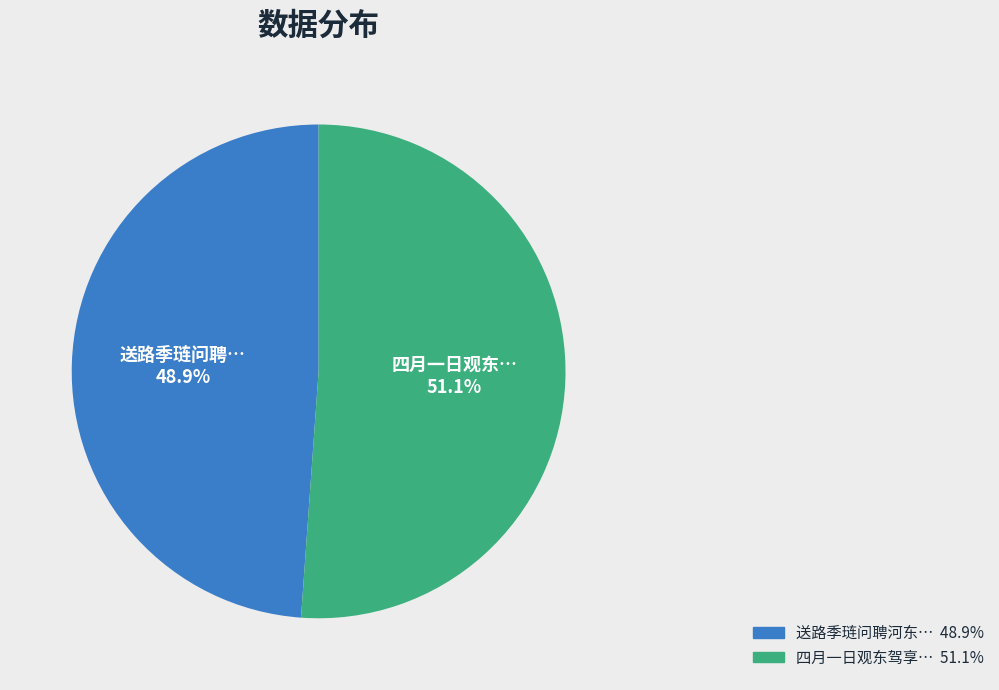

Is there a majority slice in this chart?

Yes